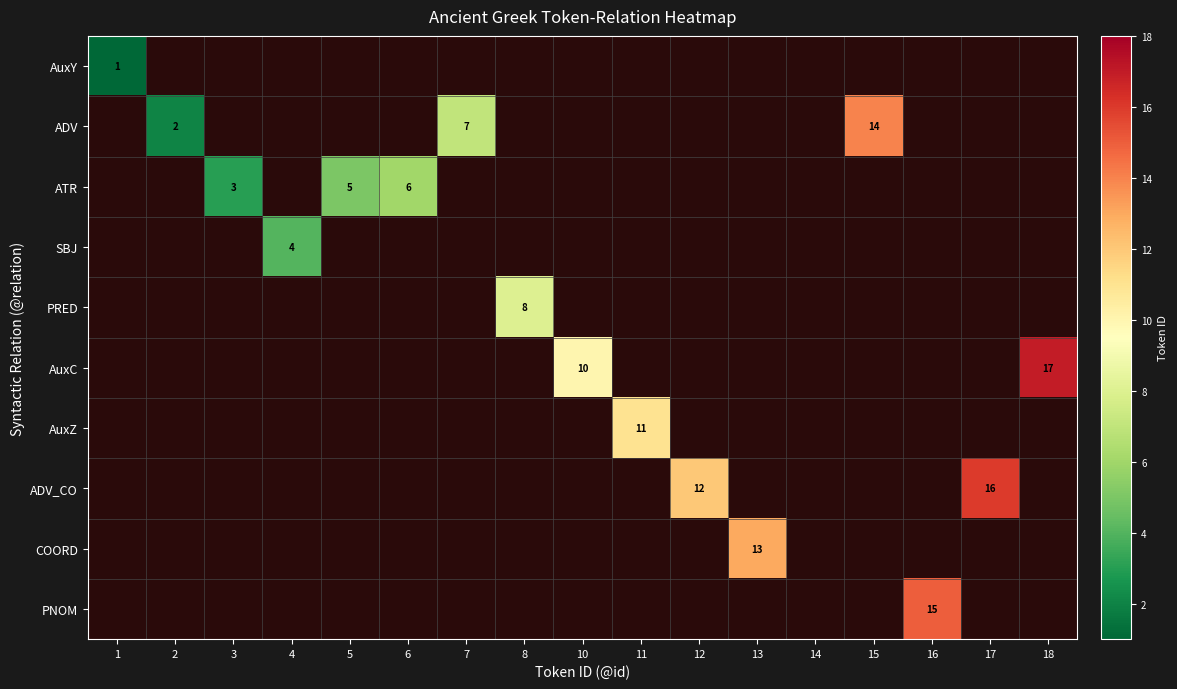

How many values in SBJ are above zero?

1